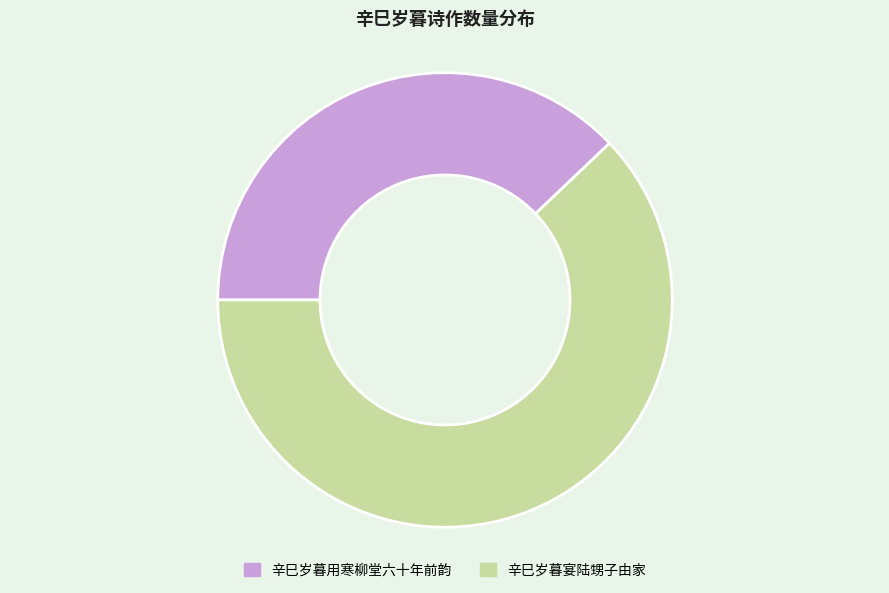

How many slices are in this pie chart?

2